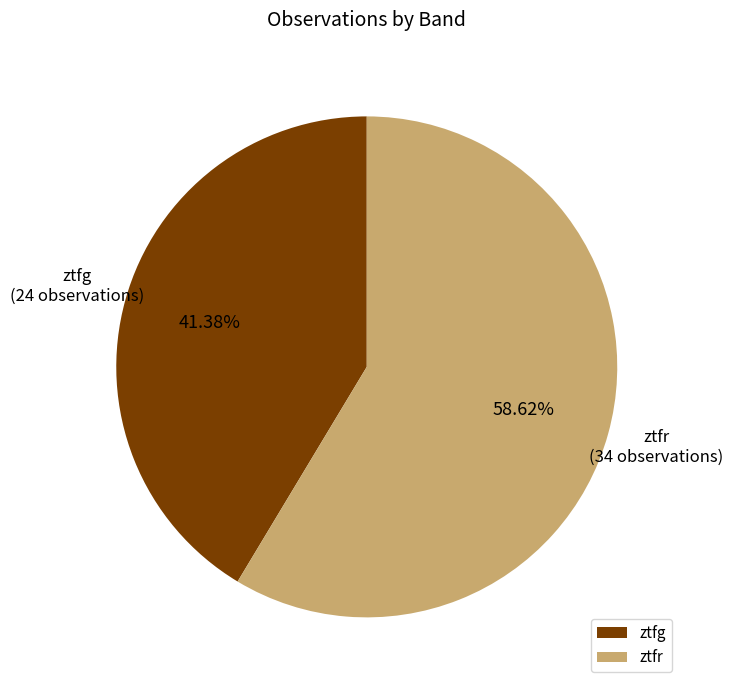

To the nearest percent, what is the combined percentage of ztfr and ztfg?

100%